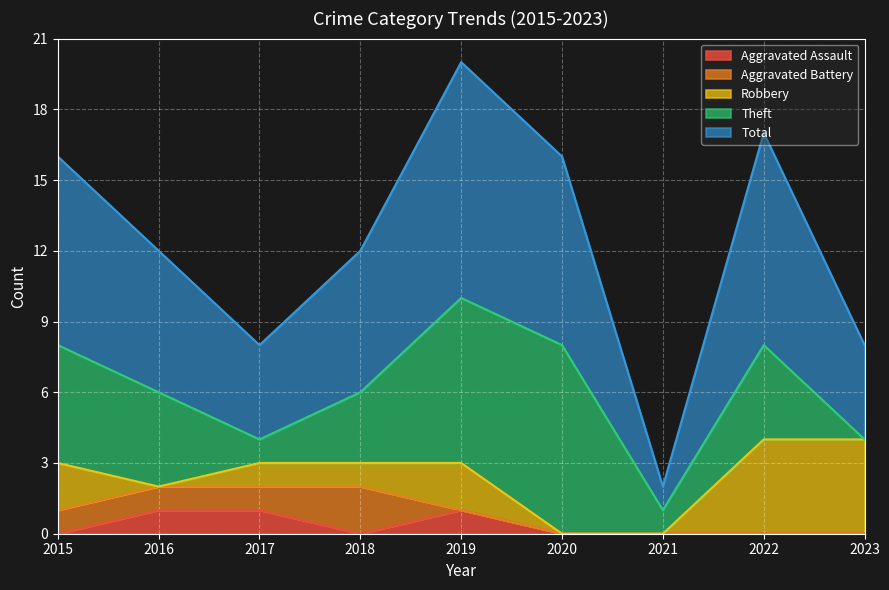

How many values in the Theft series are below 4?

4